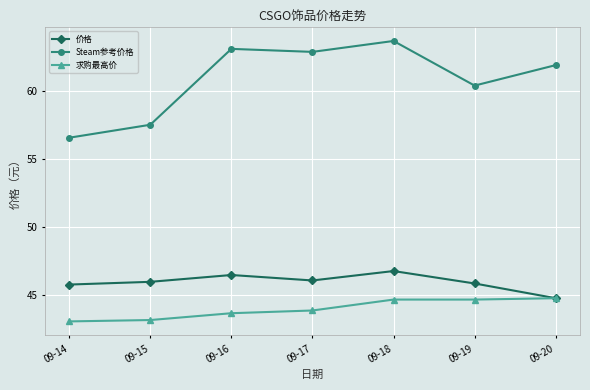

Does the chart display data point markers on the line(s)?

Yes